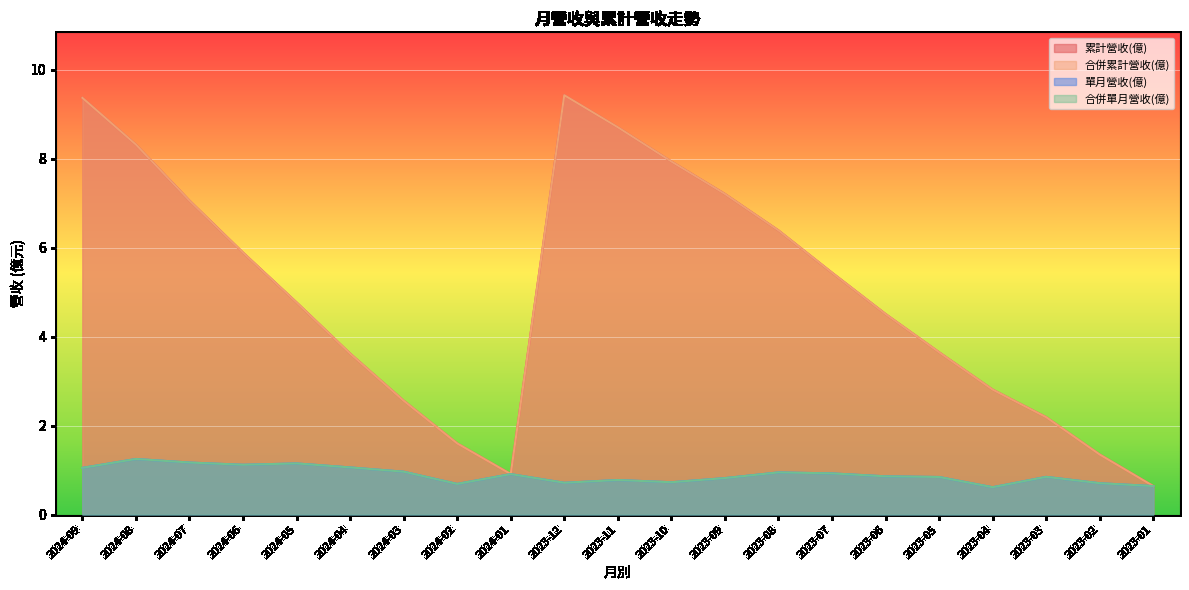

Count the number of data series in this chart.

4